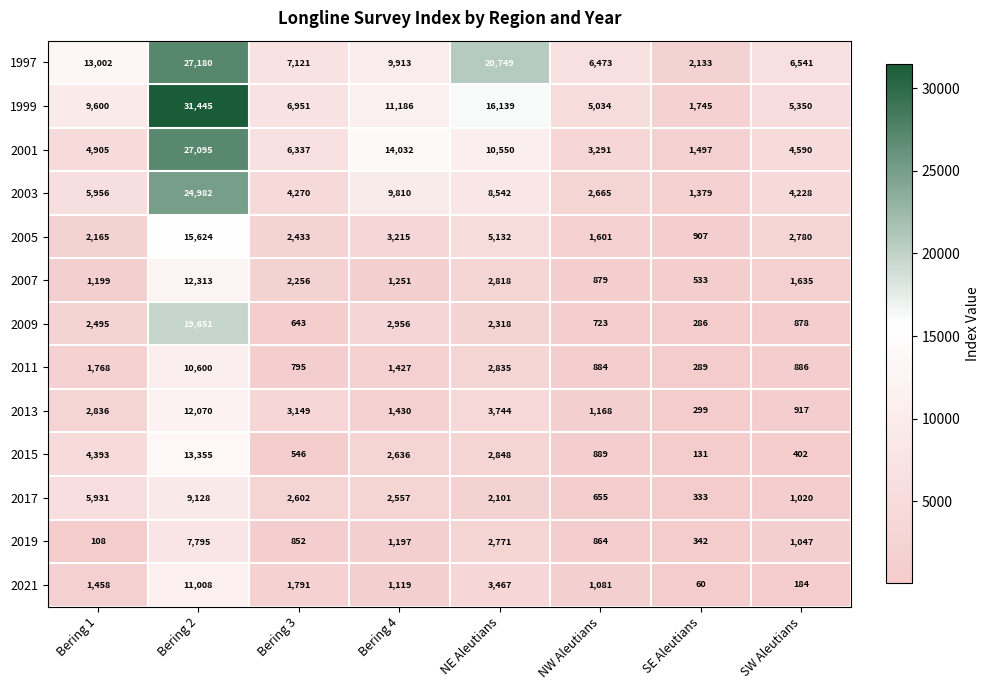

What is the average value of the 2009 series?

3744